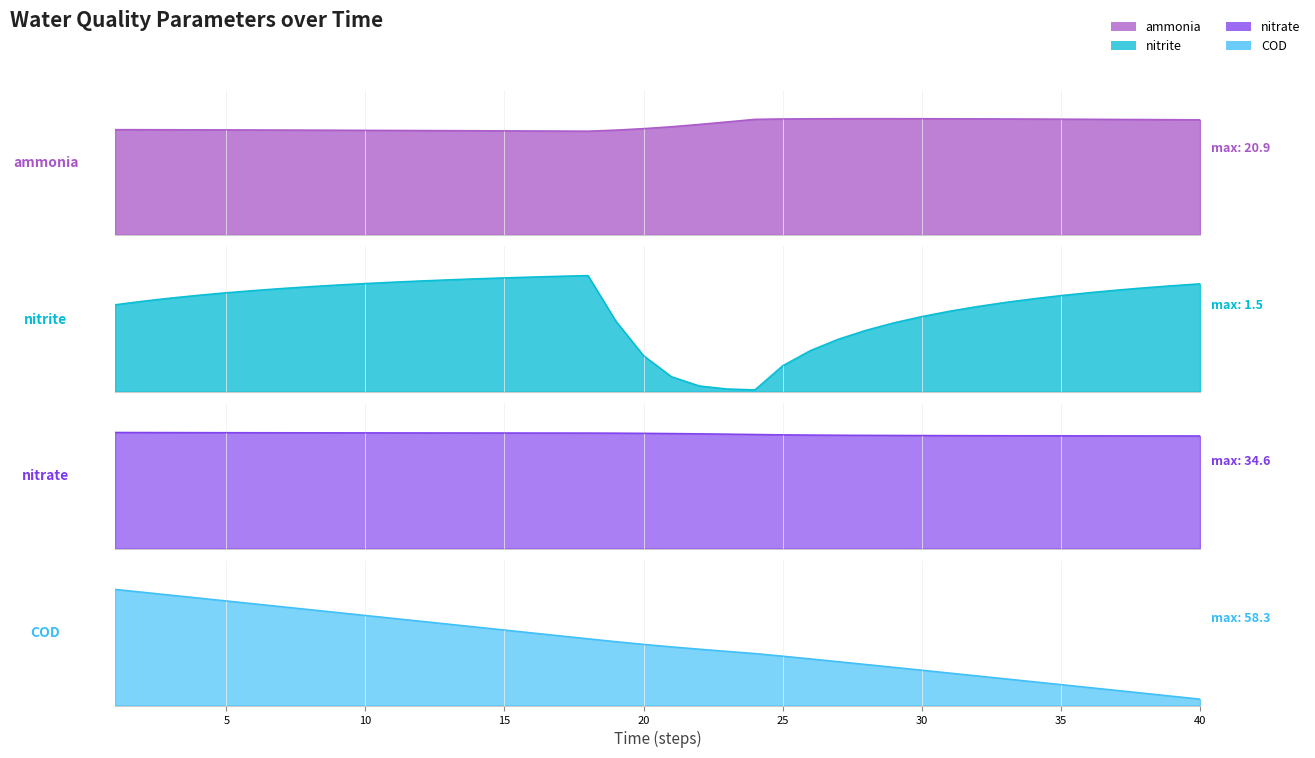

Reading left to right, transcribe all the data shown in this chart.

ammonia: 1=18.9	2=18.9	3=18.9	4=18.9	5=18.9	6=18.9	7=18.8	8=18.8	9=18.8	10=18.8	11=18.8	12=18.8	13=18.7	14=18.7	15=18.7	16=18.7	17=18.7	18=18.6	19=18.8	20=19.1	21=19.4	22=19.8	23=20.3	24=20.8	25=20.8	26=20.9	27=20.9	28=20.9	29=20.9	30=20.9	31=20.9	32=20.9	33=20.8	34=20.8	35=20.8	36=20.8	37=20.8	38=20.7	39=20.7	40=20.7
nitrite: 1=1.1	2=1.2	3=1.2	4=1.2	5=1.3	6=1.3	7=1.3	8=1.3	9=1.4	10=1.4	11=1.4	12=1.4	13=1.4	14=1.4	15=1.5	16=1.5	17=1.5	18=1.5	19=0.9	20=0.5	21=0.2	22=0.1	23=0.0	24=0.0	25=0.3	26=0.5	27=0.7	28=0.8	29=0.9	30=1.0	31=1.0	32=1.1	33=1.1	34=1.2	35=1.2	36=1.3	37=1.3	38=1.3	39=1.4	40=1.4
nitrate: 1=34.6	2=34.6	3=34.6	4=34.5	5=34.5	6=34.5	7=34.5	8=34.5	9=34.5	10=34.5	11=34.5	12=34.5	13=34.4	14=34.4	15=34.4	16=34.4	17=34.4	18=34.4	19=34.4	20=34.3	21=34.3	22=34.2	23=34.1	24=34.0	25=33.9	26=33.8	27=33.8	28=33.7	29=33.7	30=33.7	31=33.7	32=33.6	33=33.6	34=33.6	35=33.6	36=33.6	37=33.6	38=33.6	39=33.6	40=33.5
COD: 1=58.3	2=56.9	3=55.4	4=54.0	5=52.5	6=51.1	7=49.6	8=48.2	9=46.7	10=45.2	11=43.8	12=42.3	13=40.9	14=39.4	15=37.9	16=36.5	17=35.0	18=33.5	19=32.1	20=30.7	21=29.5	22=28.3	23=27.2	24=26.1	25=24.8	26=23.4	27=22.0	28=20.6	29=19.2	30=17.8	31=16.3	32=14.9	33=13.4	34=12.0	35=10.5	36=9.1	37=7.6	38=6.2	39=4.7	40=3.2